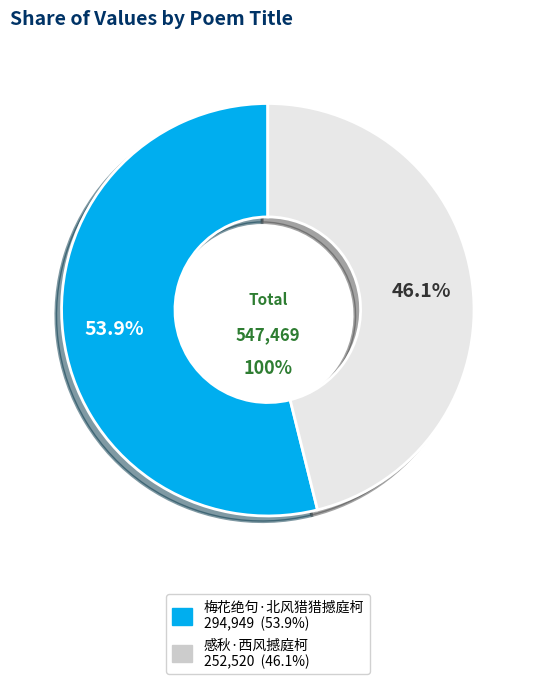

The 梅花绝句·北风猎猎撼庭柯 slice represents 54% of the pie. True or false?

True